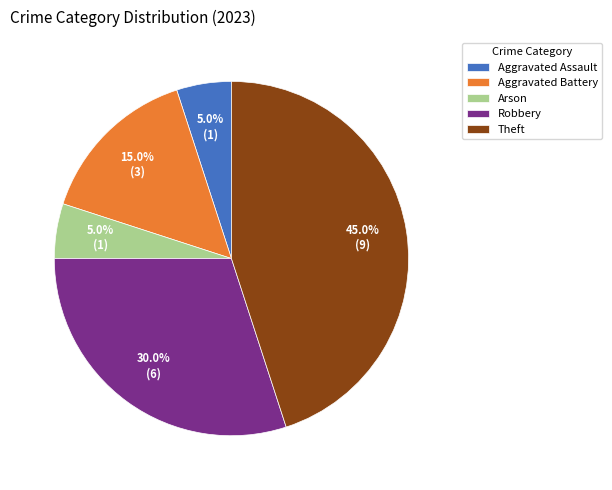

Is it true that Theft is 45% of the pie?

True